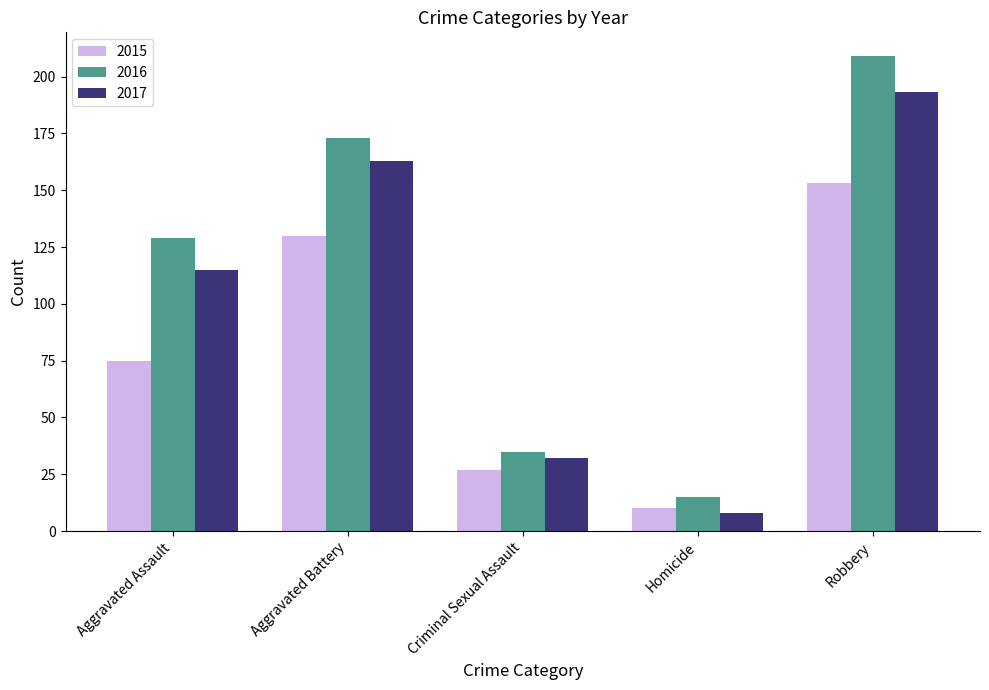

List the series in order of their overall mean, lowest first.

2015, 2017, 2016